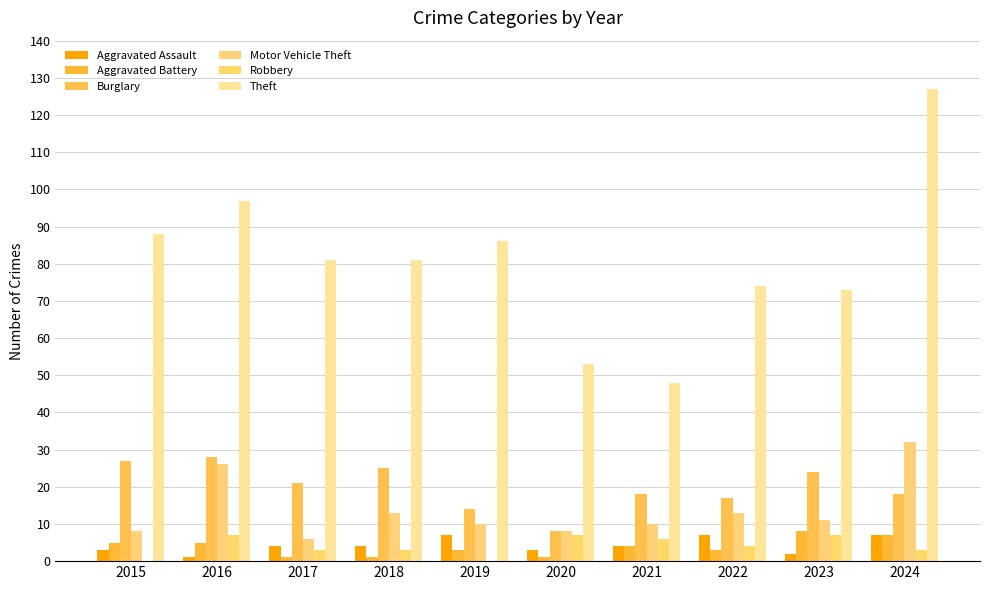

How many data points does each series have?

10